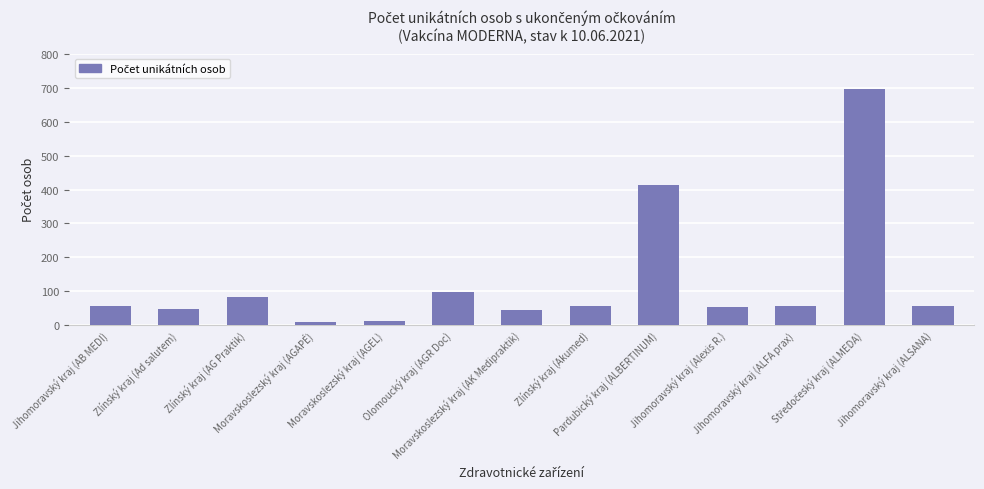

True or false: the data shows 57 at Jihomoravský kraj (AB MEDI).

True